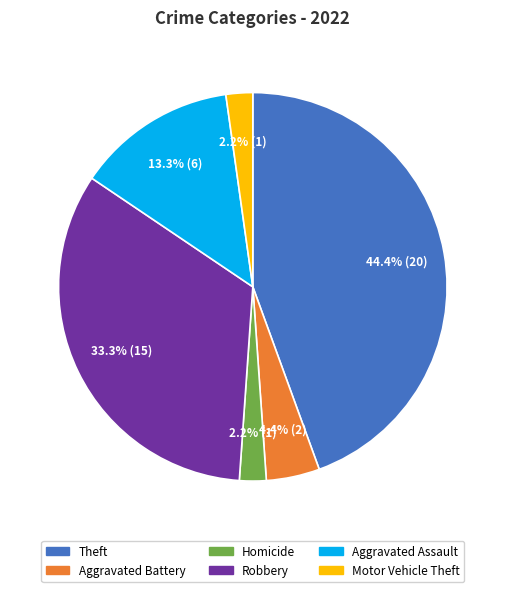

Combined, do Motor Vehicle Theft and Homicide account for over 50%?

No